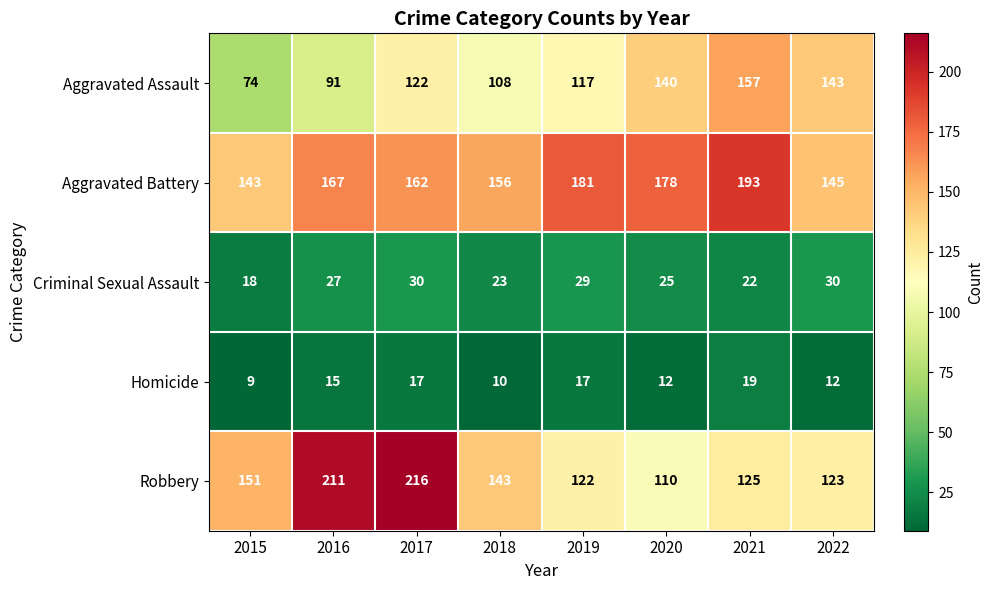

What value does the Robbery series have at 2018?

143